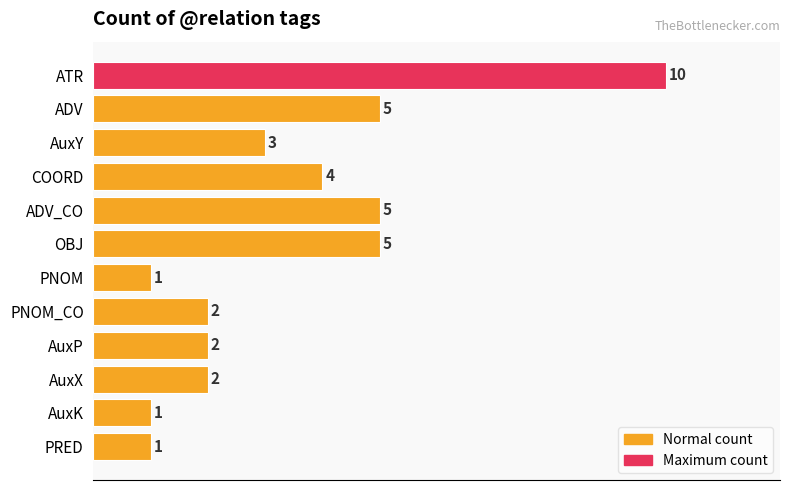

What is the average value?

3